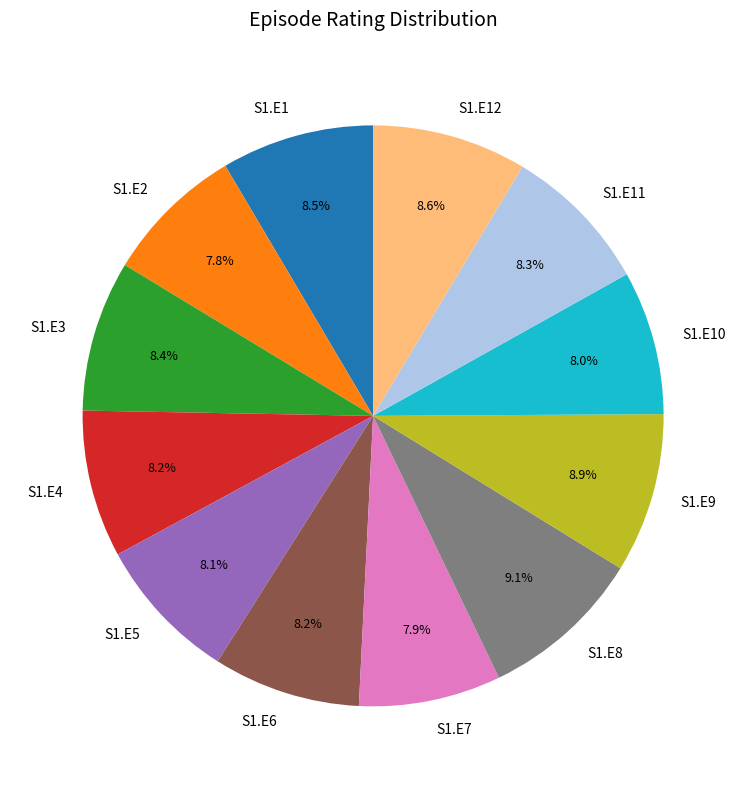

What is the ratio of the value at S1.E12 to the value at S1.E4?

1.0